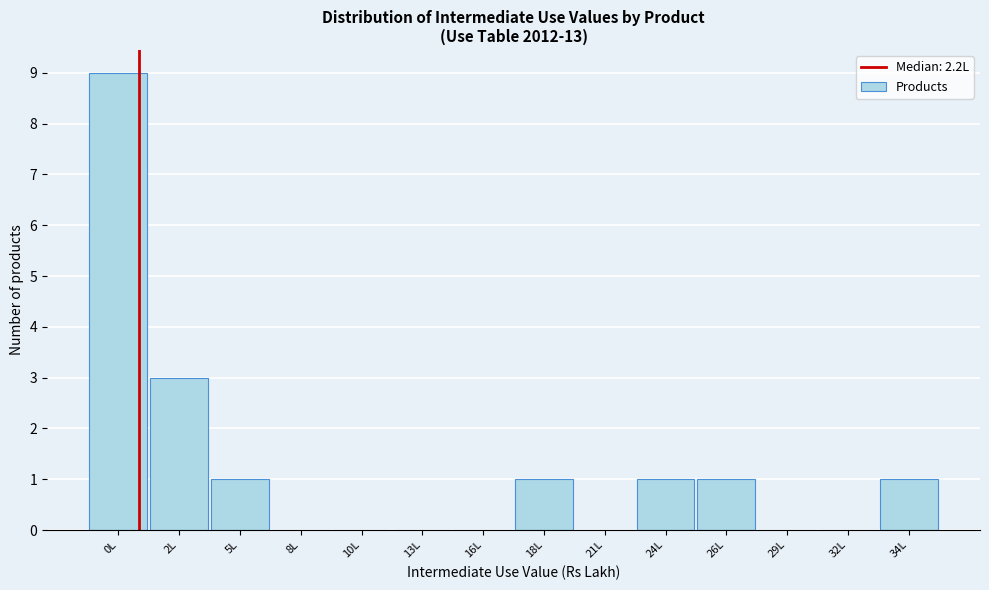

Reading left to right, list all the values displayed in this chart.

0L=9	2L=3	5L=1	8L=0	10L=0	13L=0	16L=0	18L=1	21L=0	24L=1	26L=1	29L=0	32L=0	34L=1